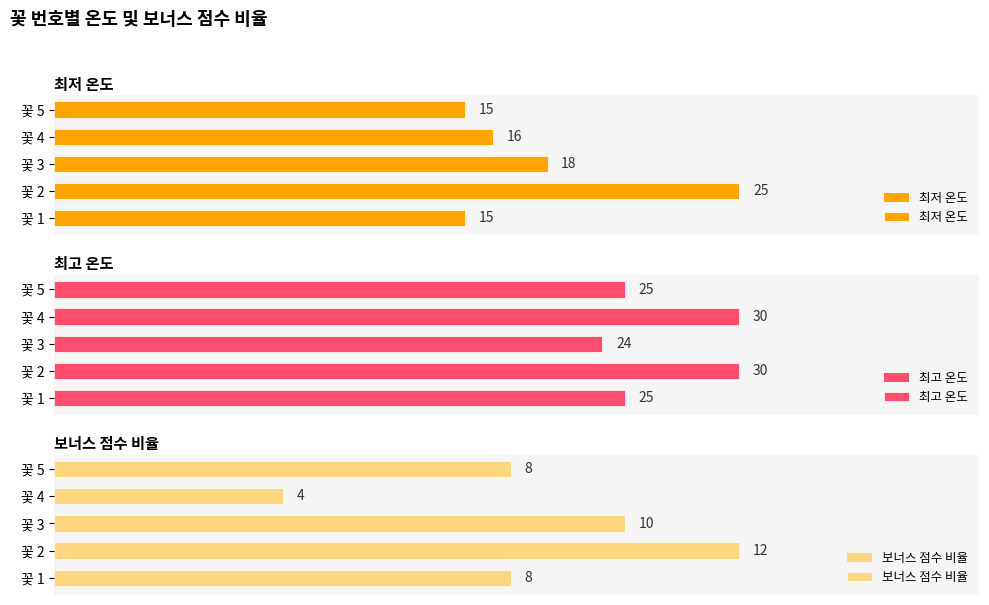

Which series changed the most between 꽃 2 and 꽃 5?

최저 온도